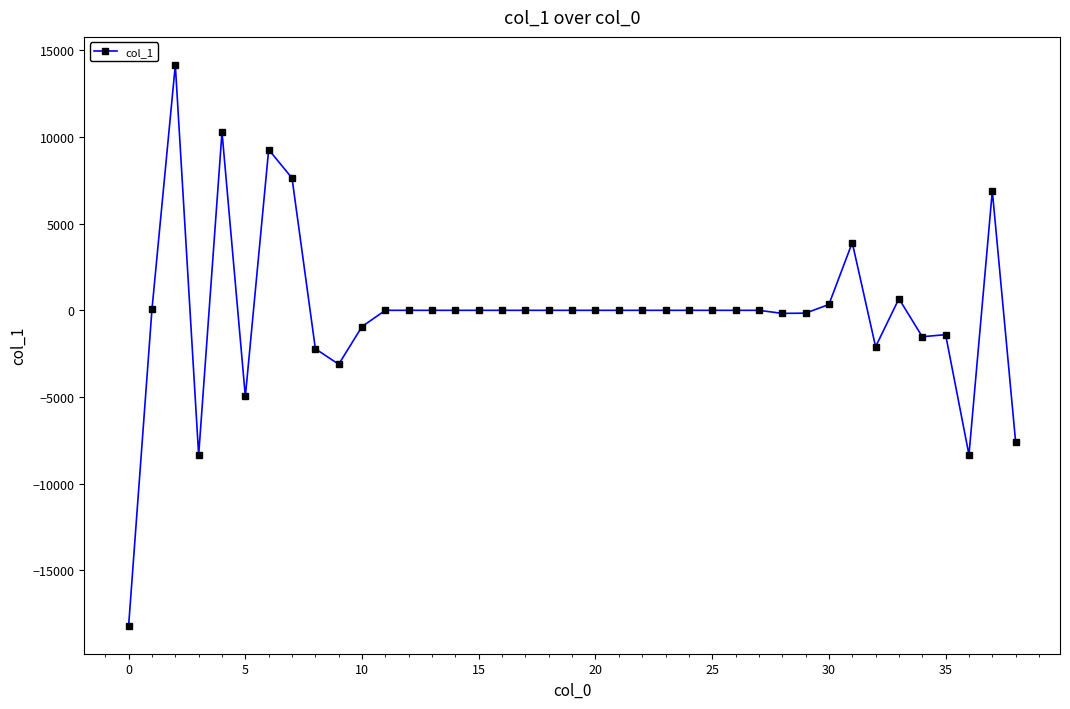

What is the value of the 32nd point from the left?

3903.9